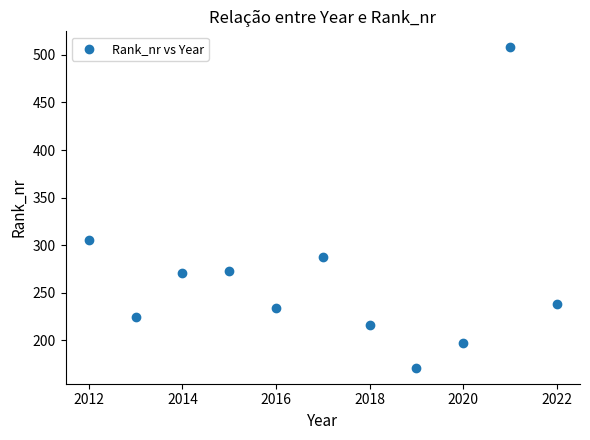

What Y value in the scatter plot is closest to 339?

305